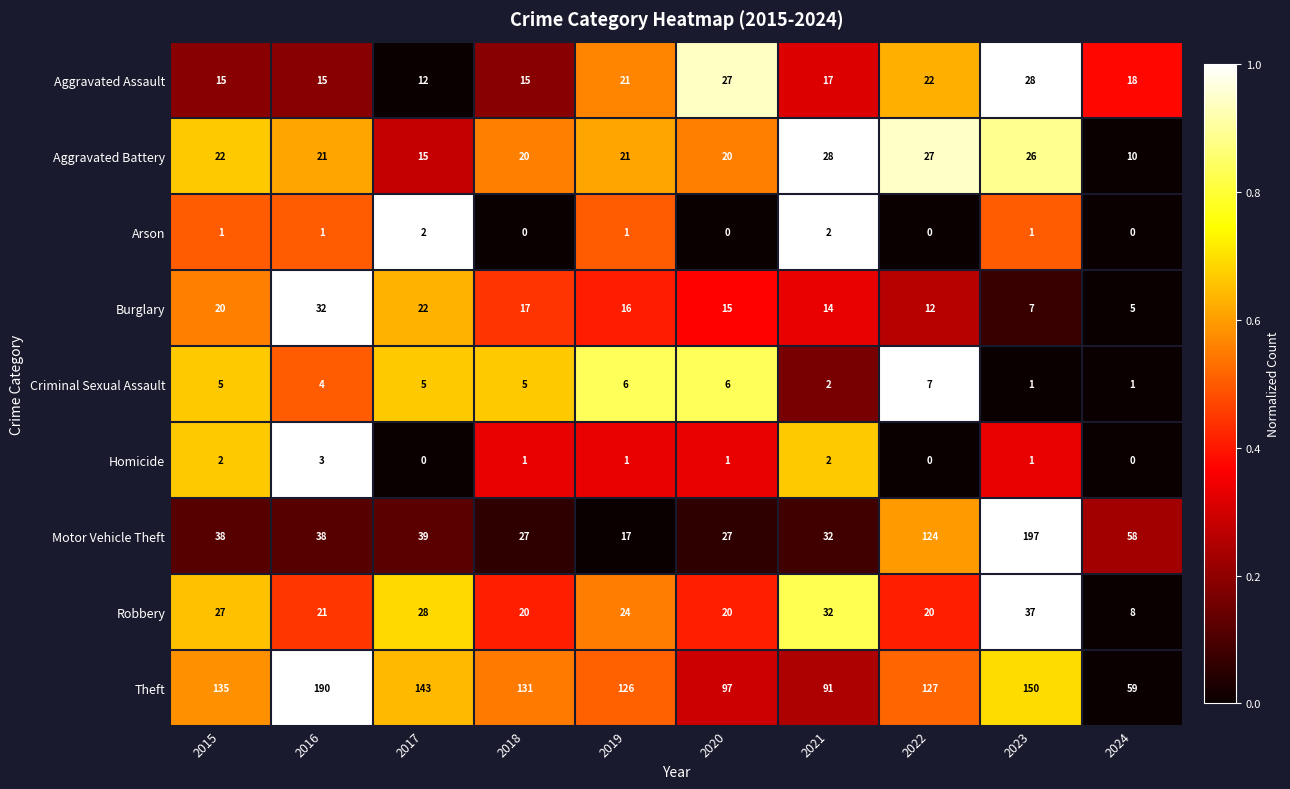

What is the spread (max minus min) of values at 2018?

131